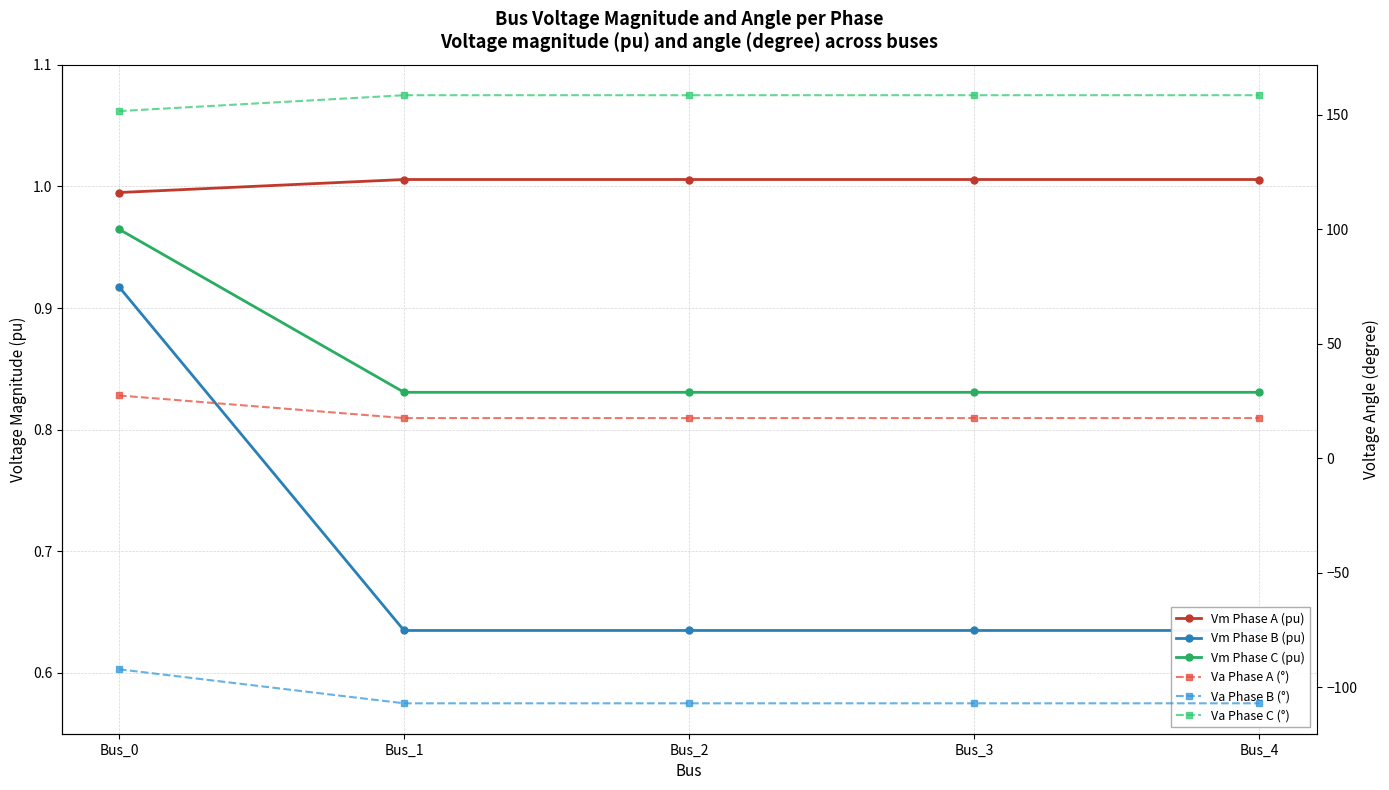

What is the value of the Vm Phase A (pu) point at the 3rd from the left?

1.0